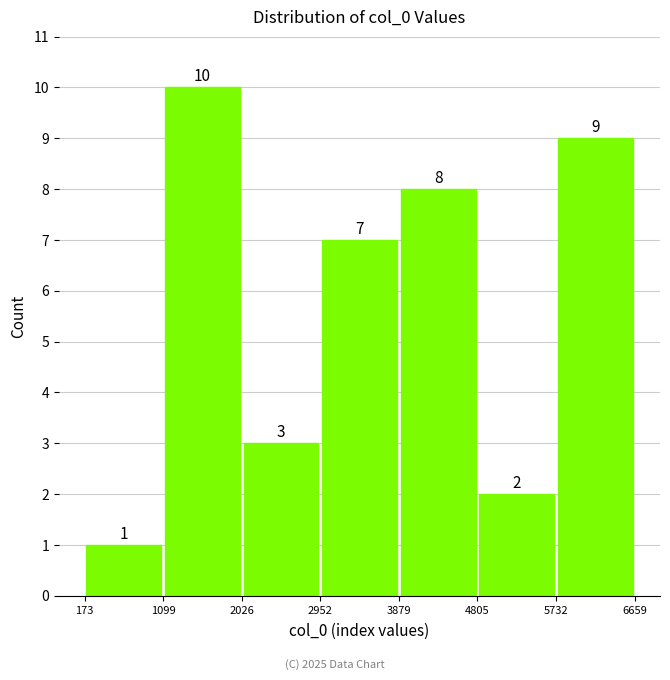

Over which range of the x-axis is the bar tallest?

1099 to 2026